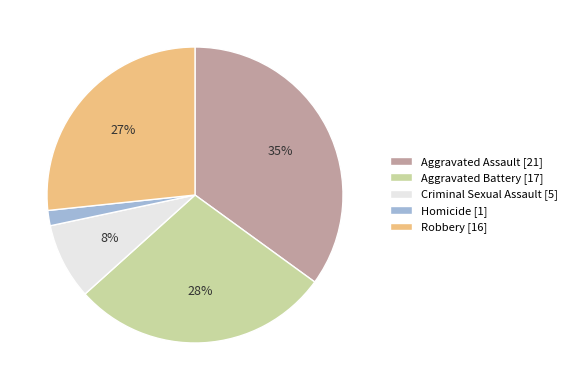

To the nearest percent, what is the difference between the largest and smallest slice percentages?

33%